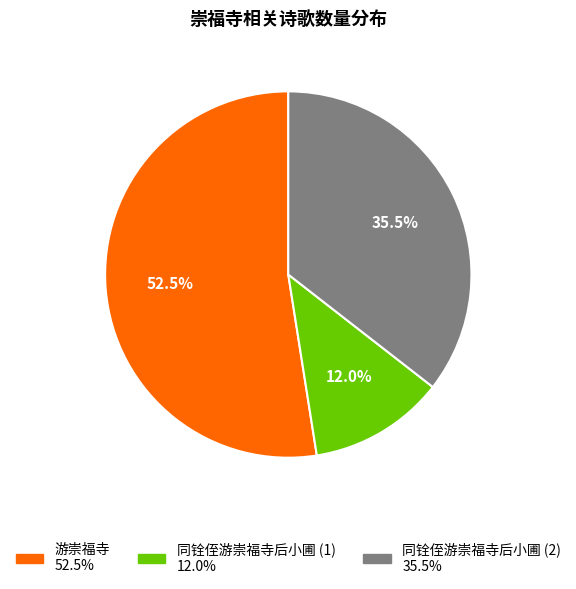

How many slices are in this pie chart?

3